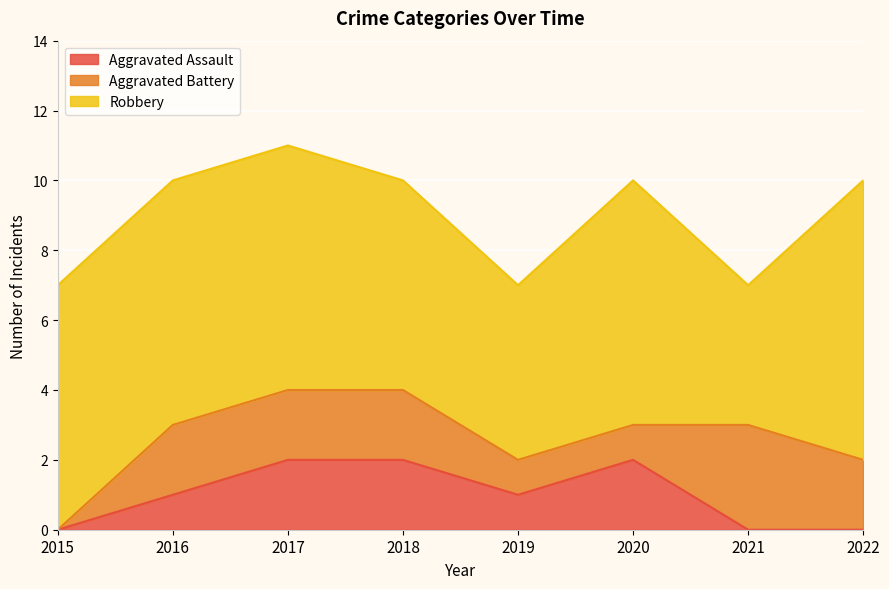

True or false: Robbery and Aggravated Assault cross at least once.

False